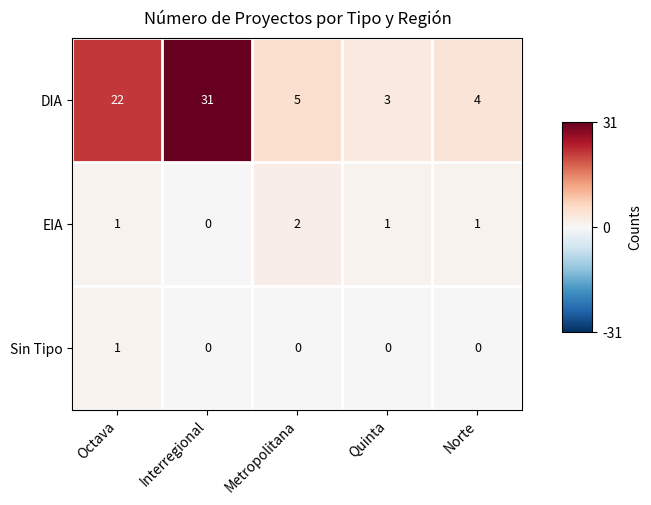

Which series has the largest total across all categories?

DIA